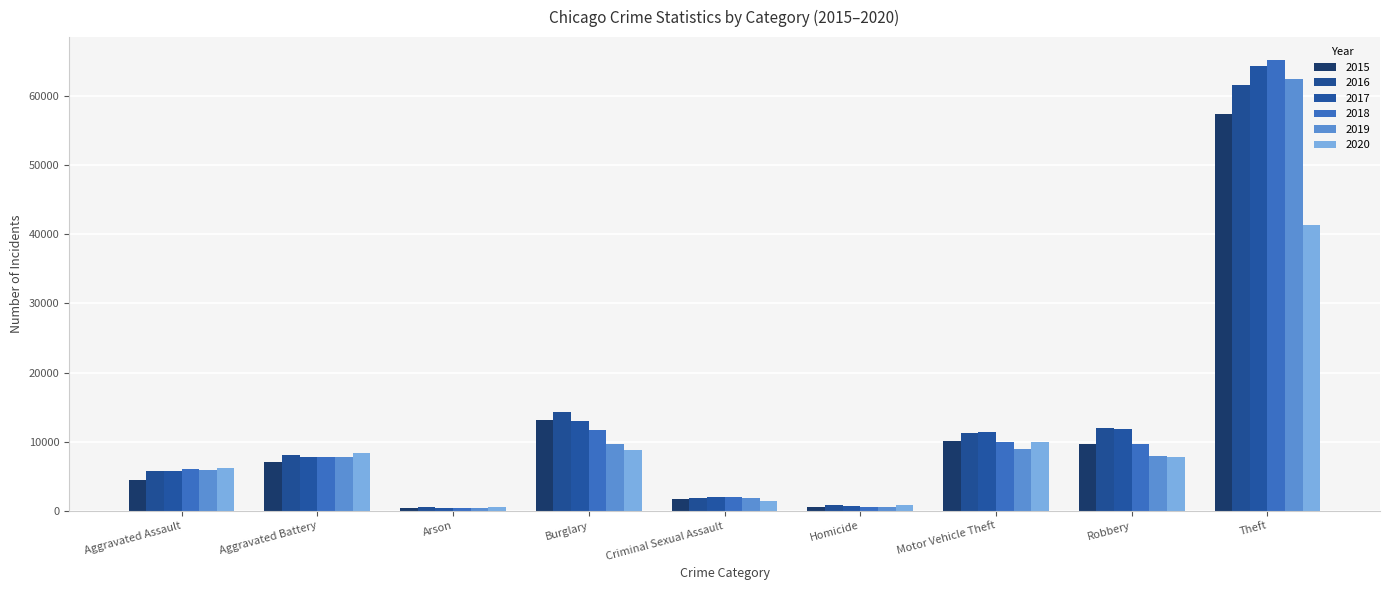

Count the number of categories in the chart.

9